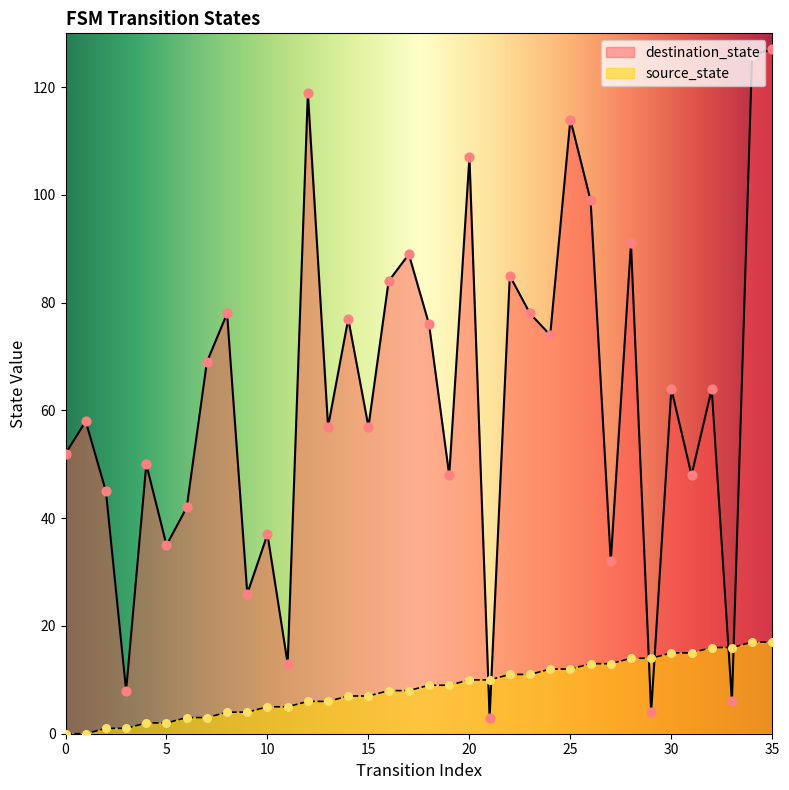

What is the total value across all series at 22?

96